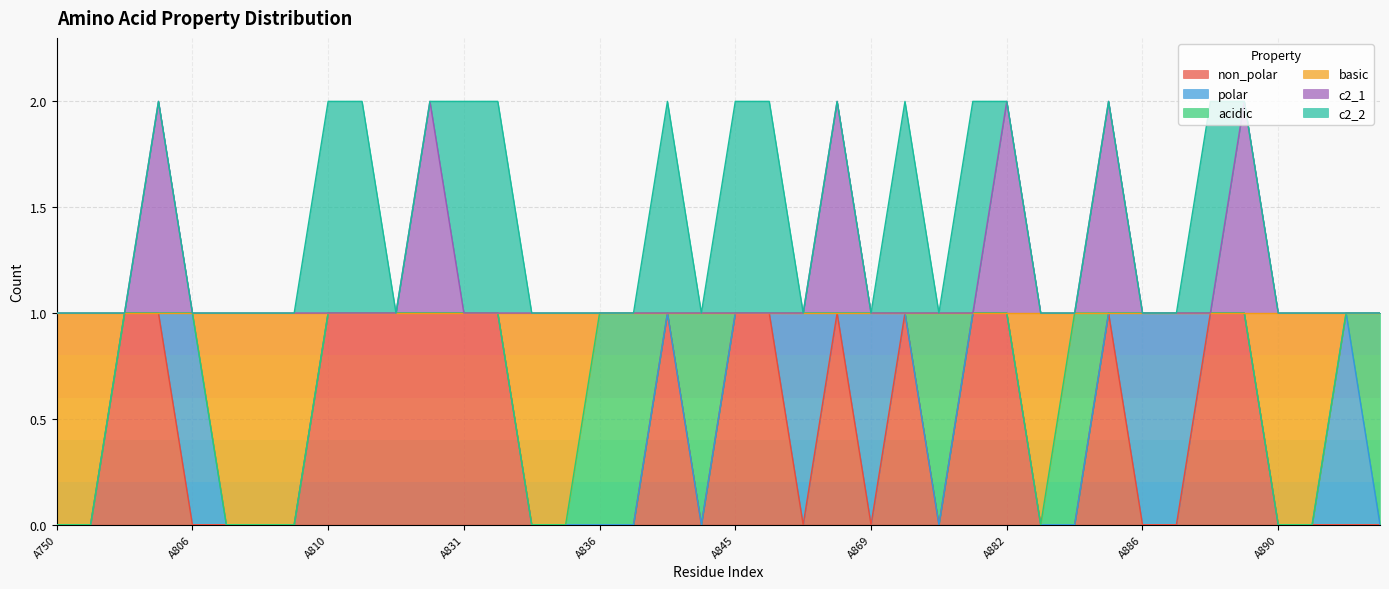

How many categories are shown in the chart?

40